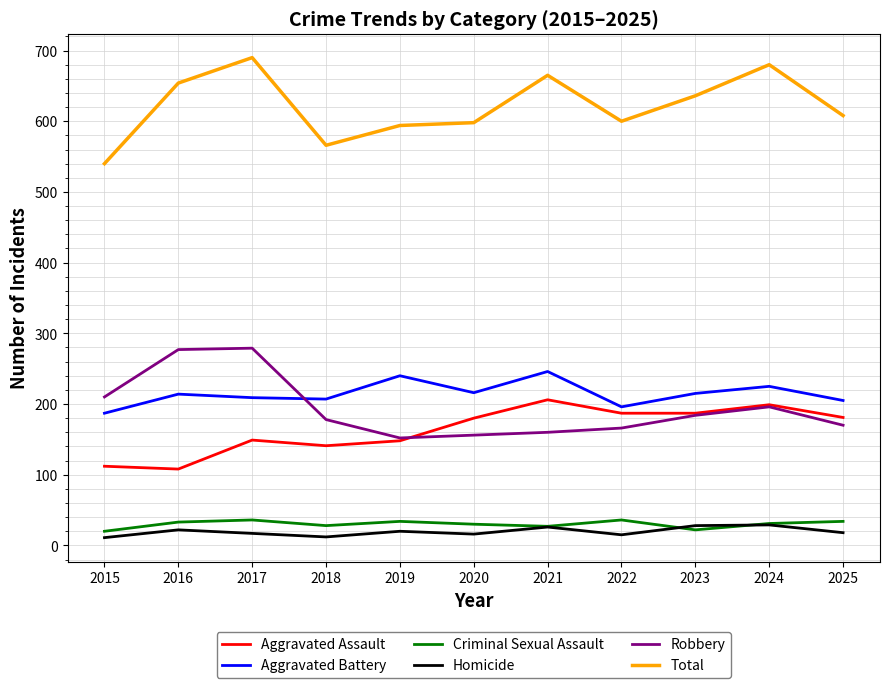

What is the sum of all Robbery values?

2128